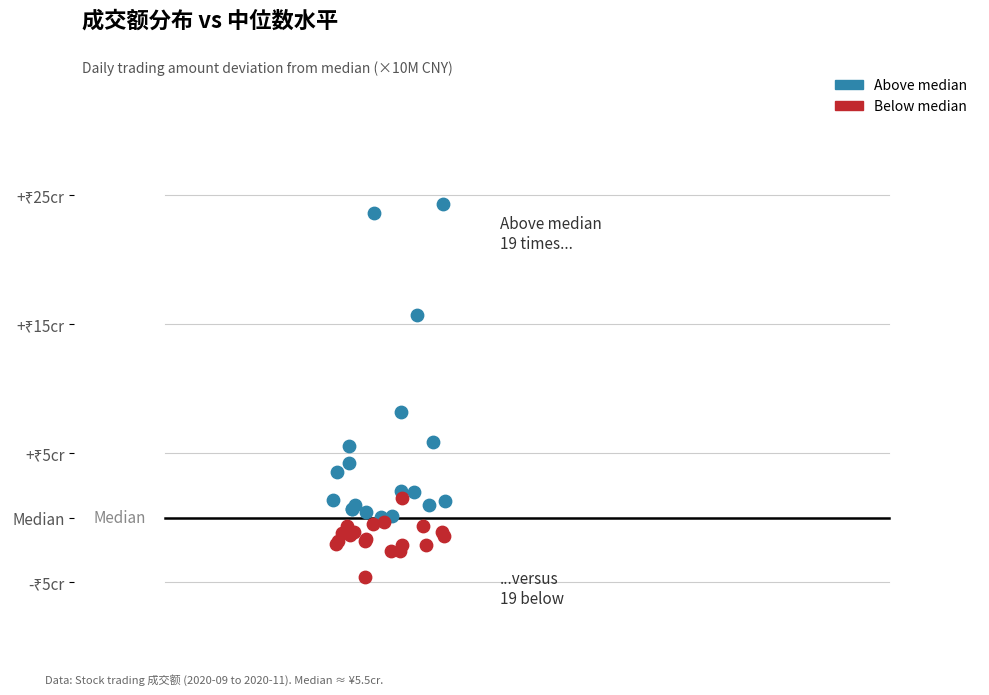

Which series has the largest Y range (max minus min)?

Above median